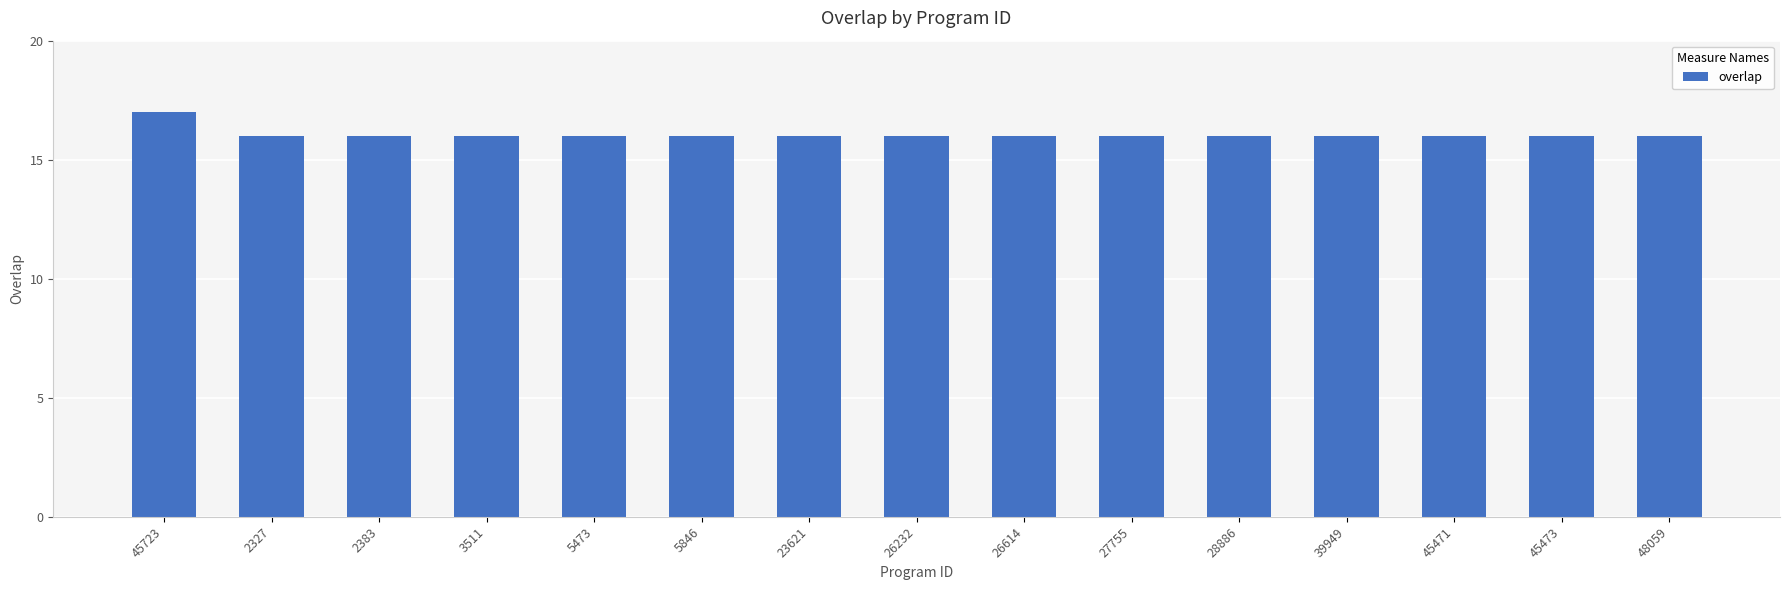

What is the minimum value shown in the chart?

16